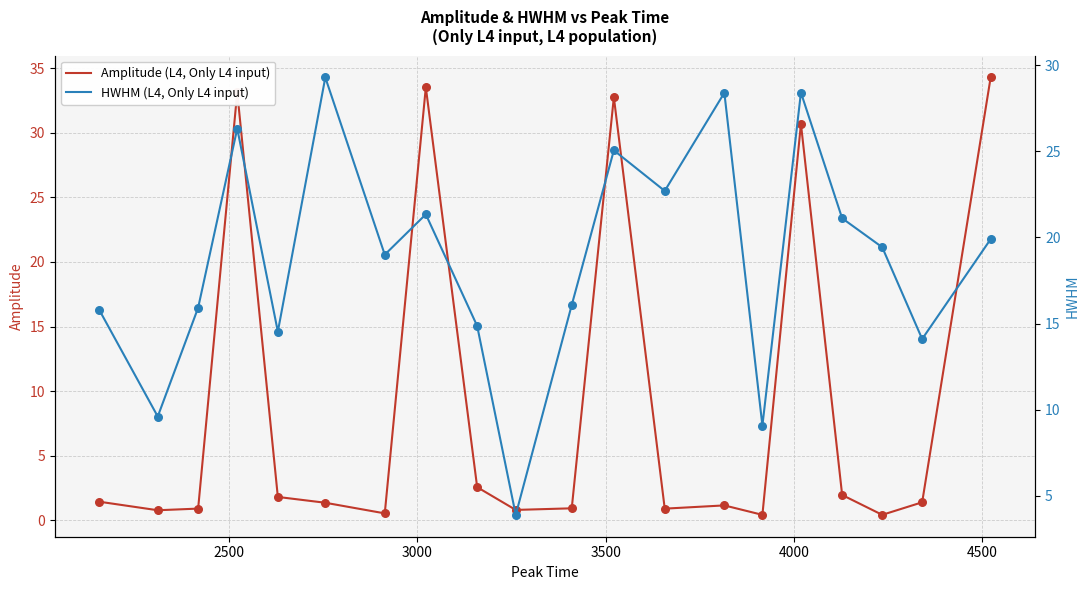

What are all the series names shown in the legend?

Amplitude (L4, Only L4 input), HWHM (L4, Only L4 input)